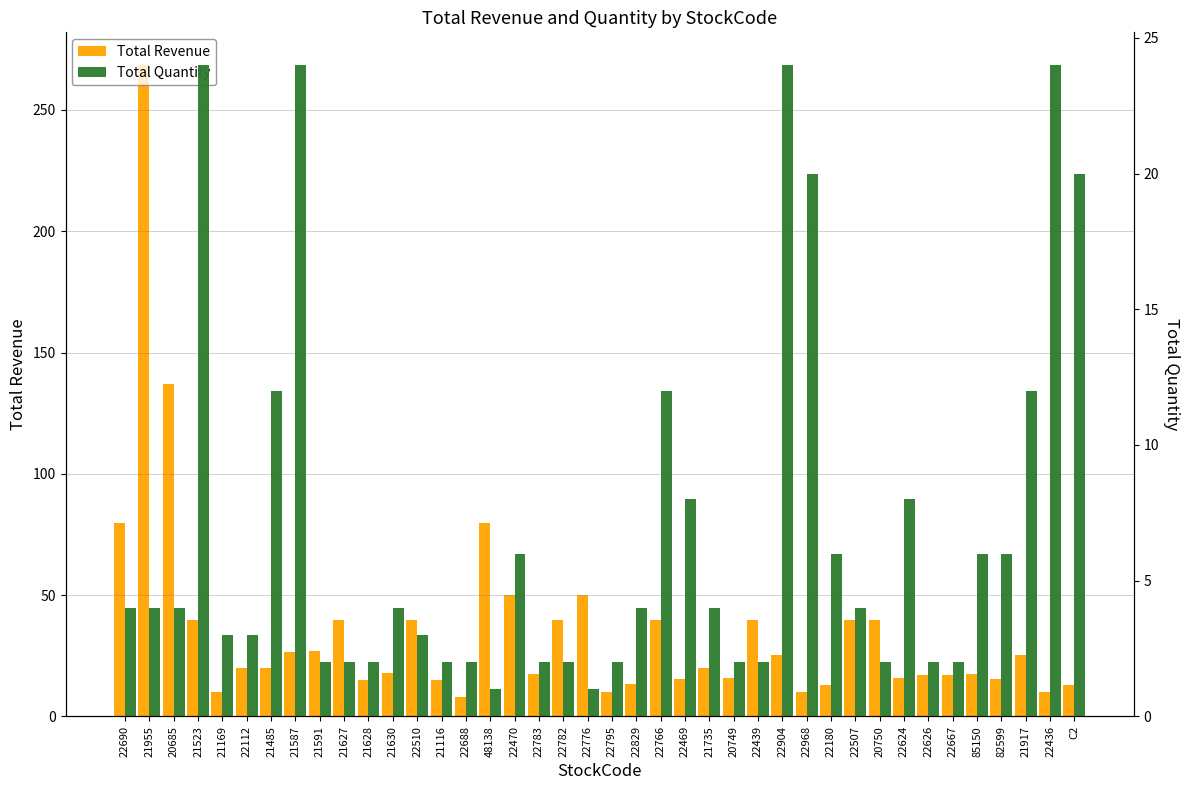

How many values in the Total Revenue series exceed 19?

21